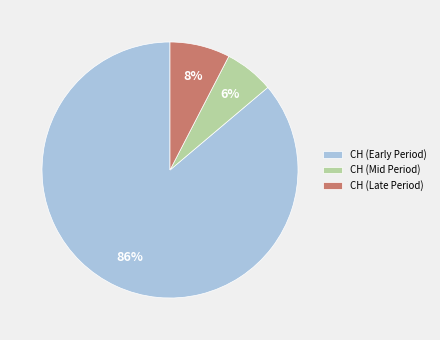

What percentage is the CH (Mid Period) slice, to the nearest percent?

6%